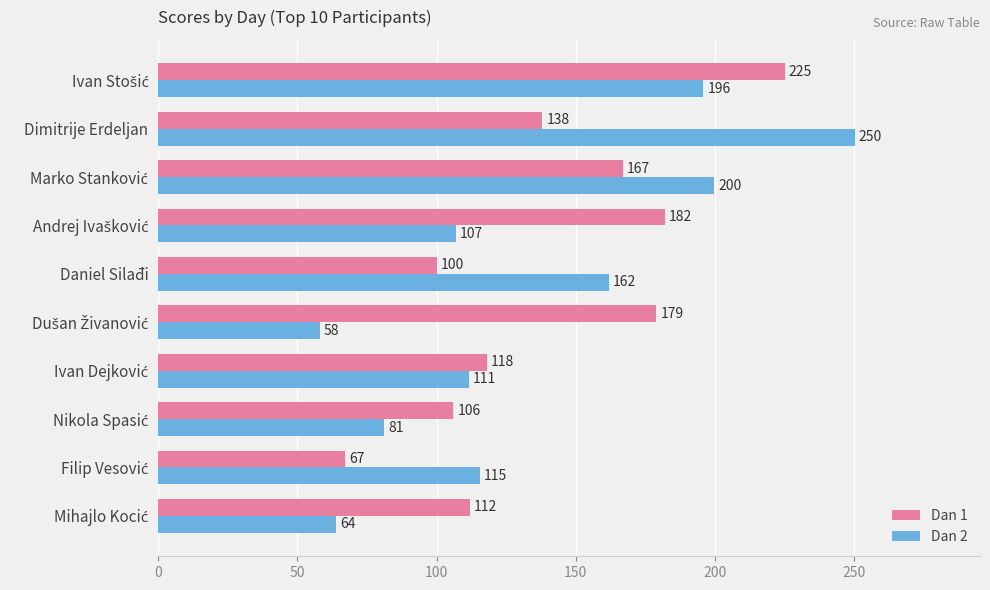

Rank the series by their maximum value, from highest to lowest.

Dan 2, Dan 1